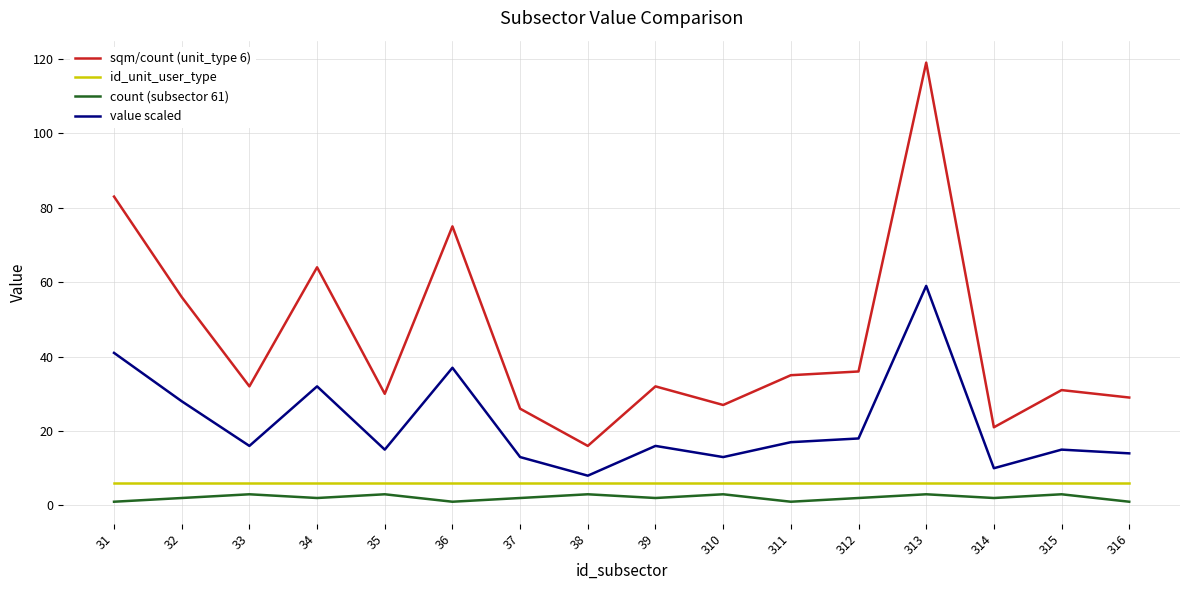

What is the sum of all sqm/count (unit_type 6) values?

712